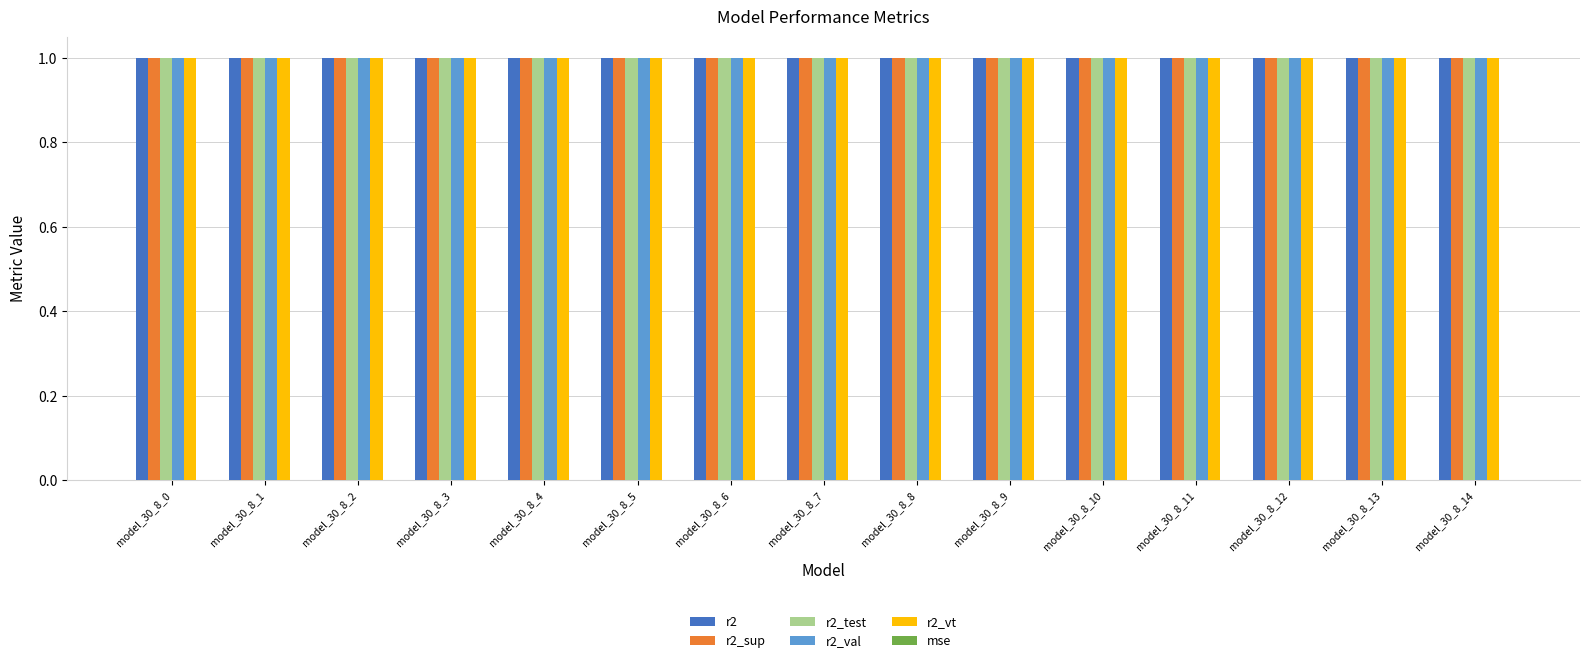

The r2_vt series shows 0.4 at model_30_8_10. True or false?

False